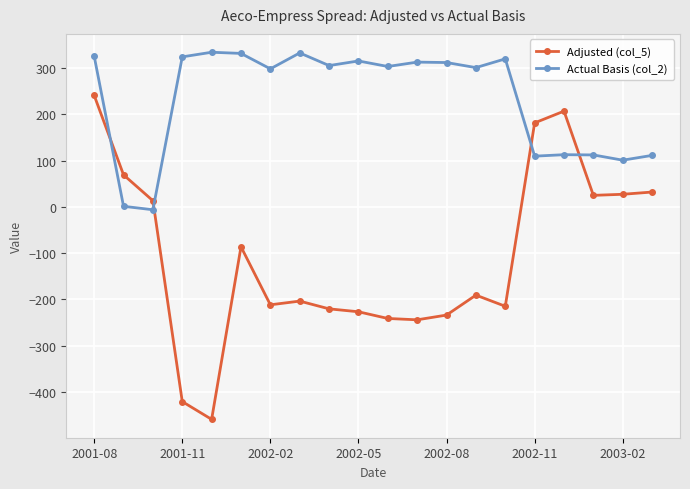

What is the value of the Adjusted (col_5) point at the 1st from the left?

241.3